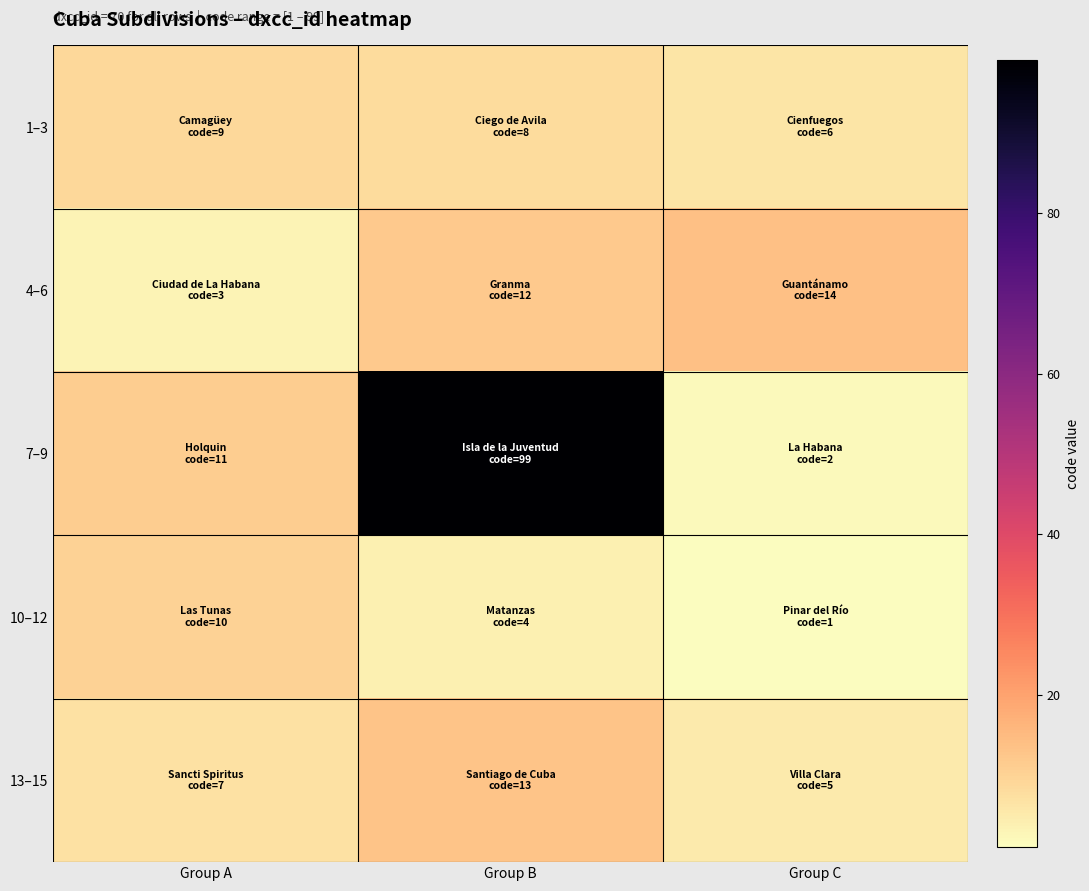

At Group A, list the series in order from smallest to largest.

4–6, 13–15, 1–3, 10–12, 7–9